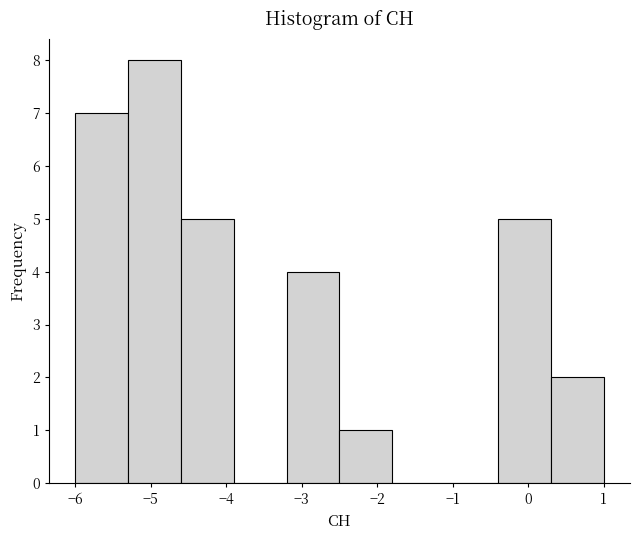

Over which range of the x-axis is the bar tallest?

-5.3 to -4.6